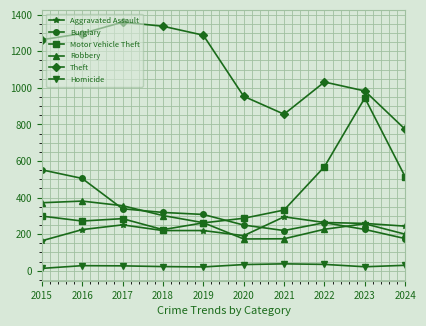

Where does the Burglary series first go above 308?

2015